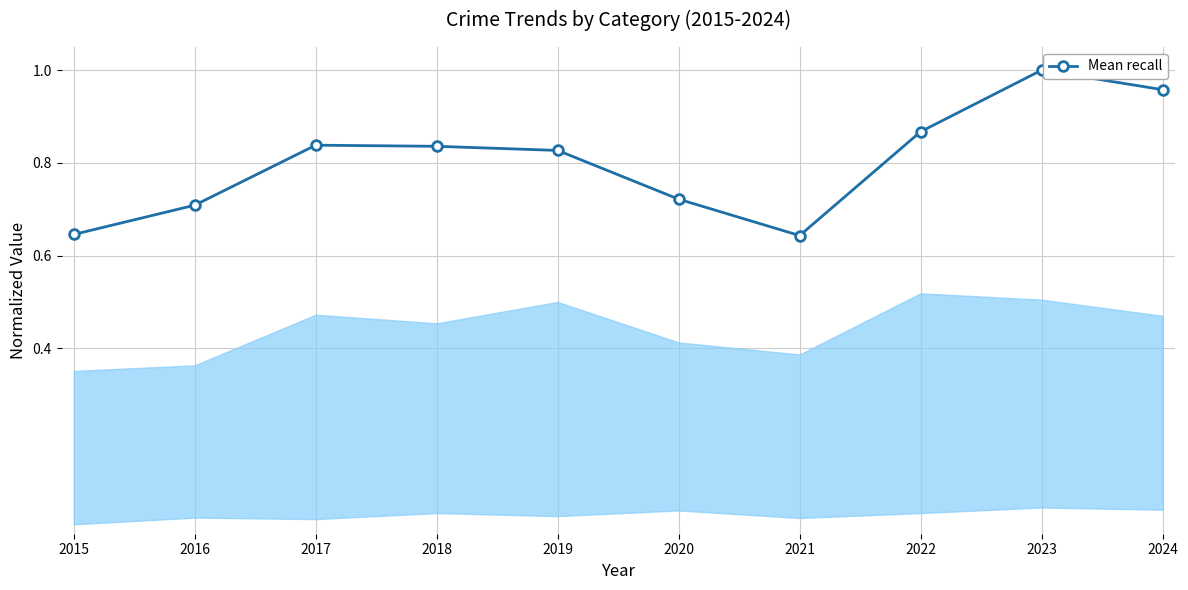

True or false: the data has more than 1 interior local peaks.

True